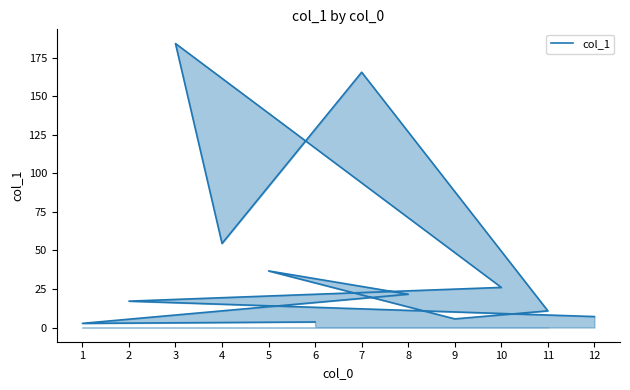

What is the smallest value displayed?

2.7